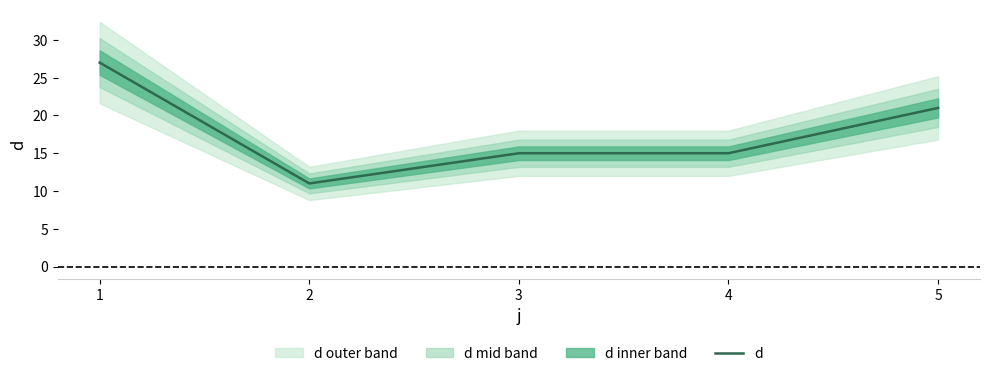

Reading right to left, list all the values displayed in this chart.

5=21	4=15	3=15	2=11	1=27